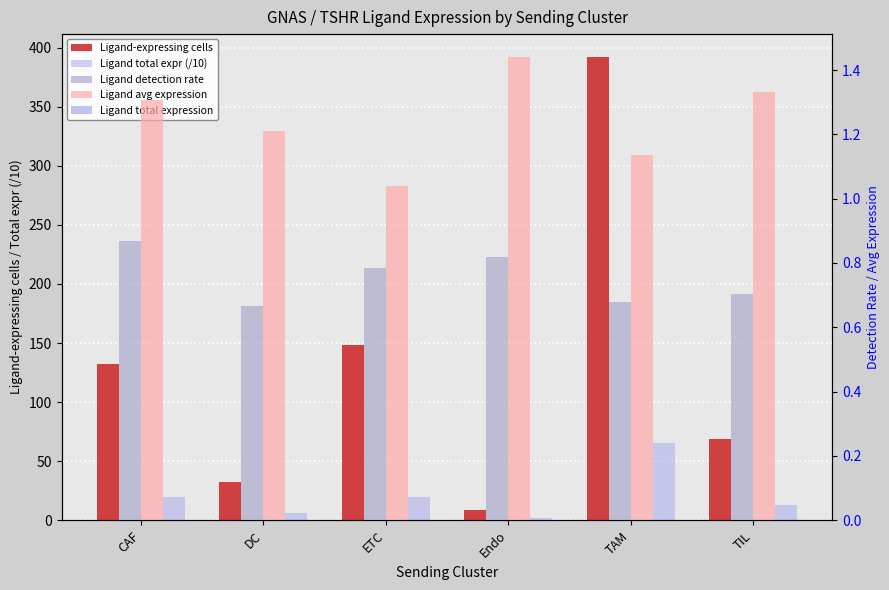

What position from the left is TIL?

6